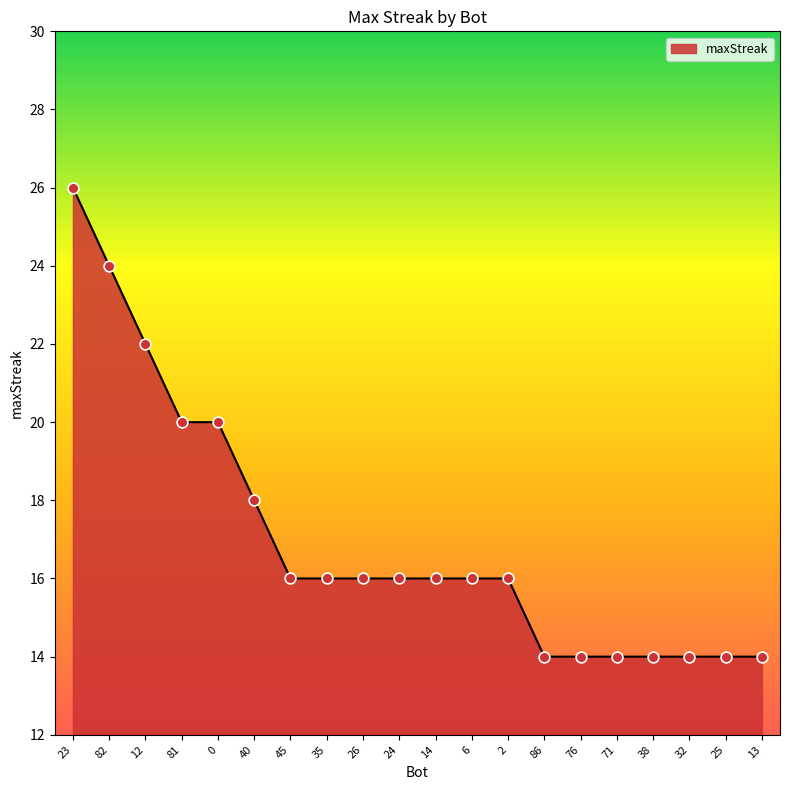

What is the change in value from 2 to 38?

-2